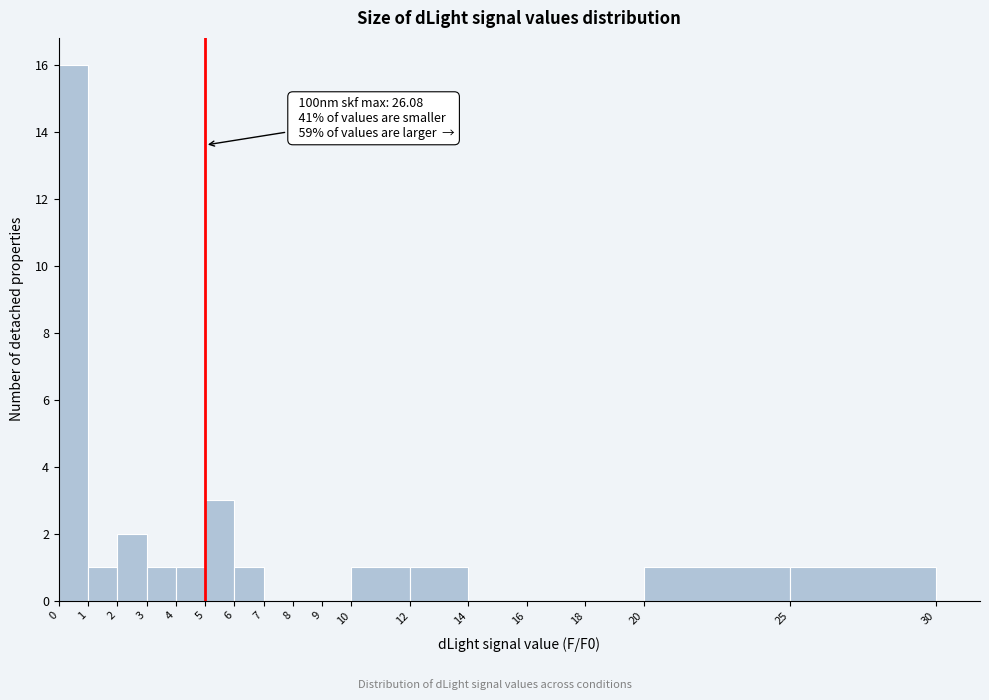

Which range on the x-axis has the tallest bar?

0 to 1